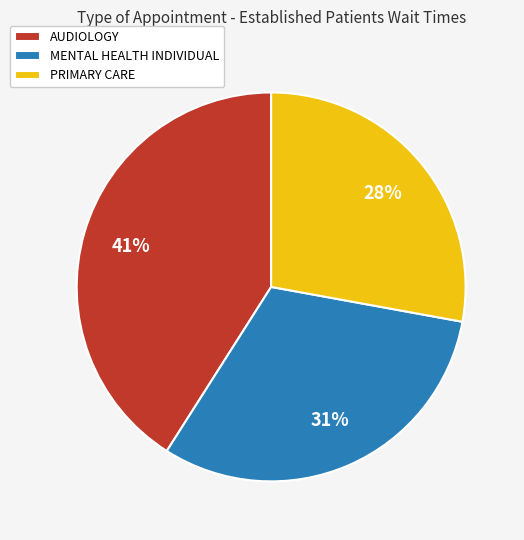

Combined, do MENTAL HEALTH INDIVIDUAL and AUDIOLOGY account for over 50%?

Yes